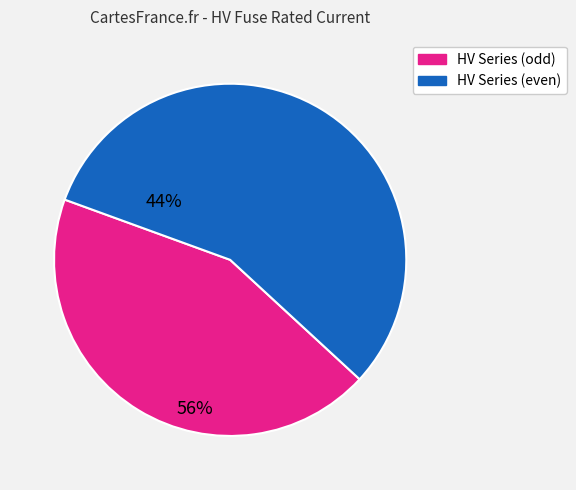

Is there any slice that represents more than half of the pie?

Yes